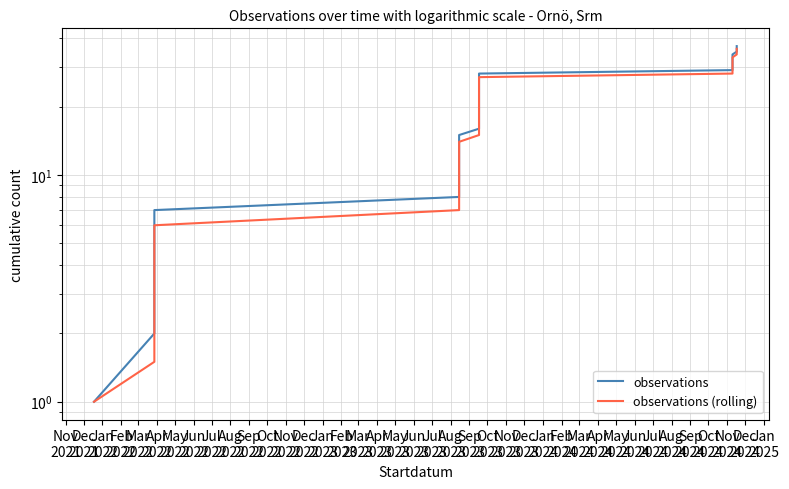

What is the difference between the maximum and minimum values in the observations series?

36.0